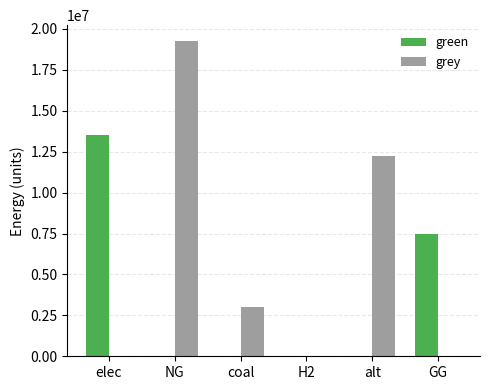

What is the average value of the green series?

3505754.3